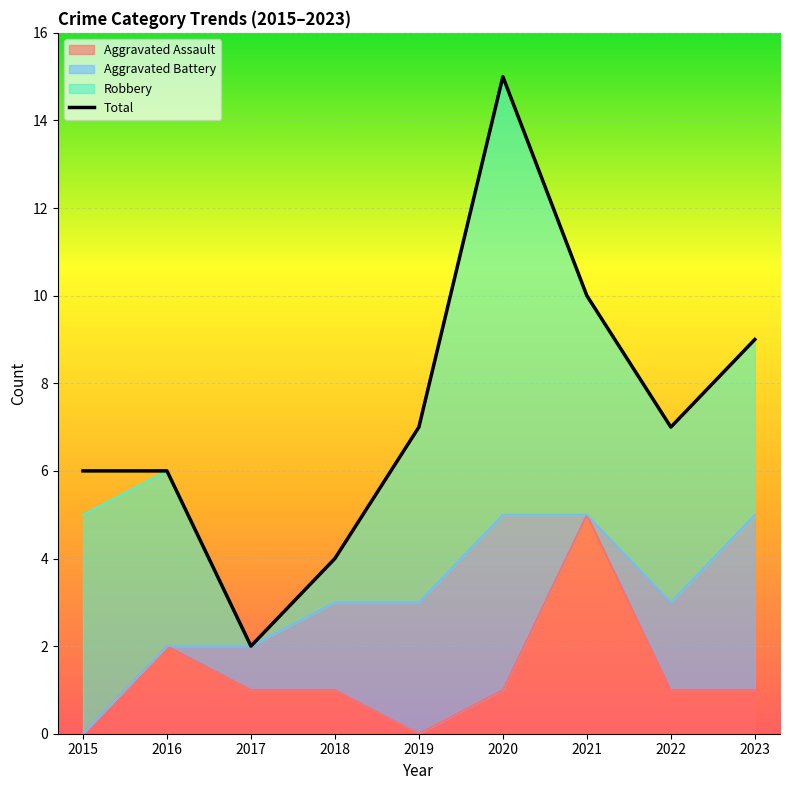

What is the average value?

7